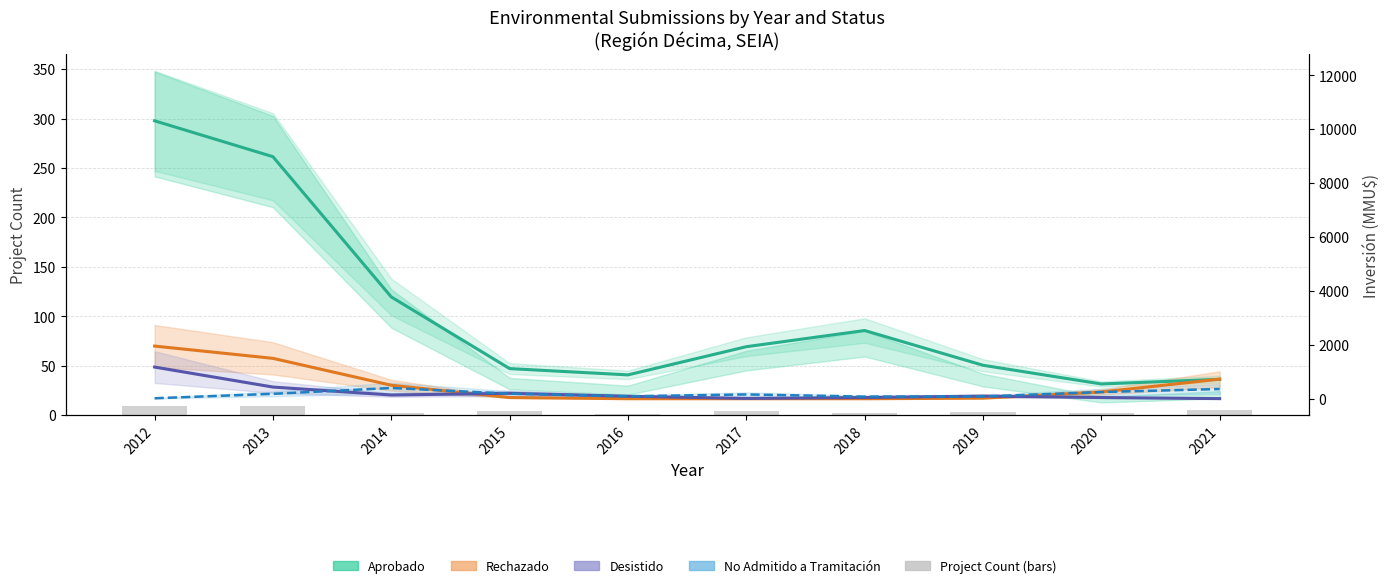

What is the maximum value for Project Count?

9.0